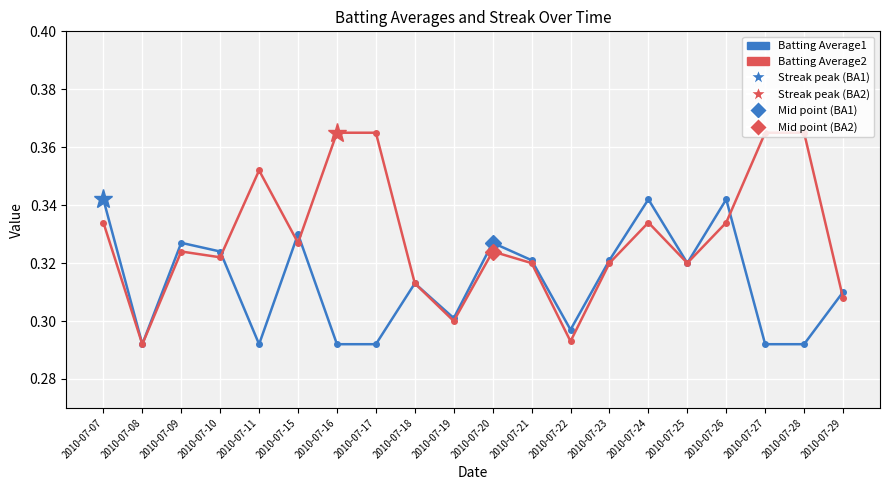

Which series ends up on top after the final intersection of Batting Average1 and Batting Average2?

Batting Average1